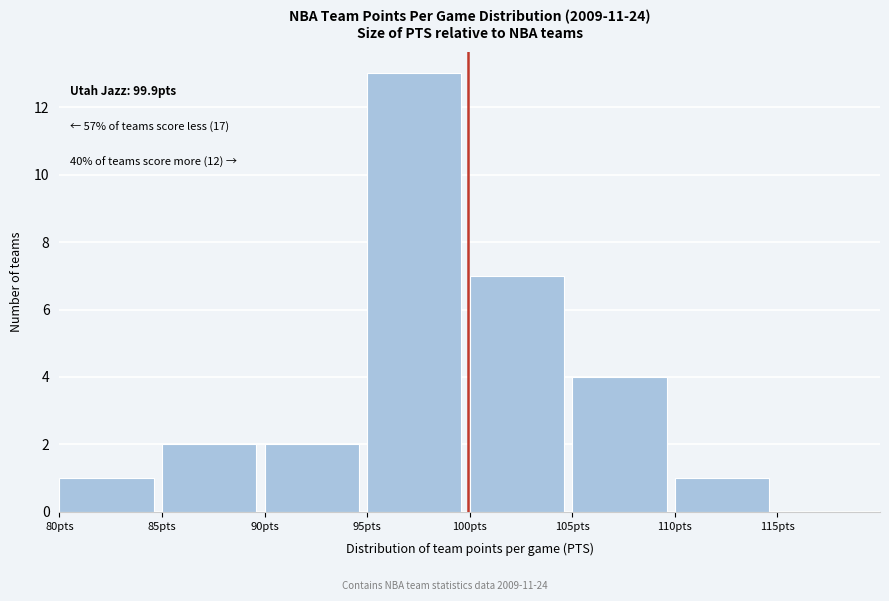

Which range on the x-axis has the tallest bar?

95 to 100